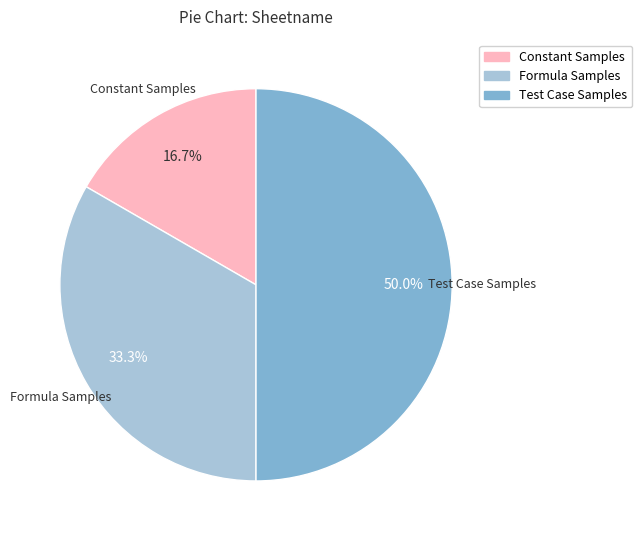

Rank the categories by value from highest to lowest.

Test Case Samples, Formula Samples, Constant Samples